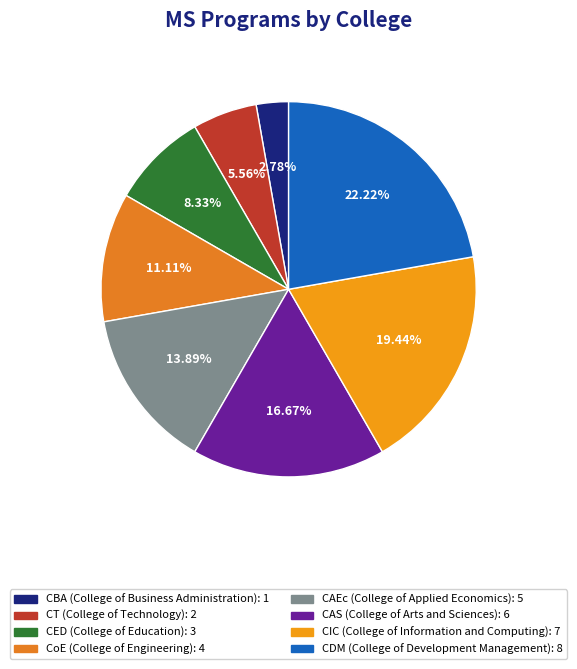

Between CDM (College of Development Management) and CED (College of Education), which is larger?

CDM (College of Development Management)